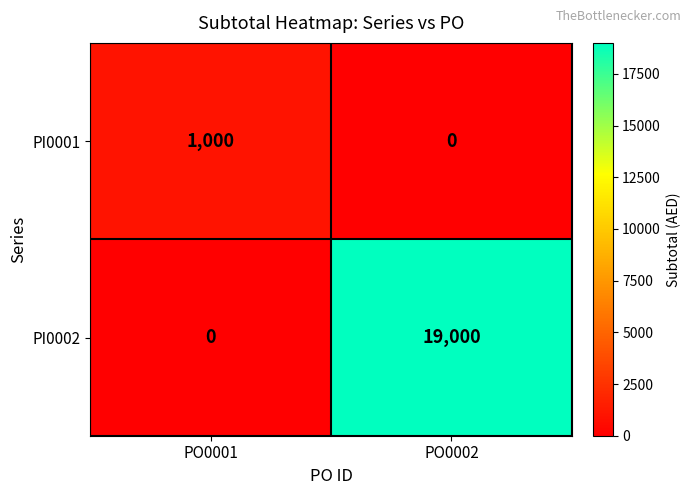

At which category is the sum across all series the highest?

PO0002